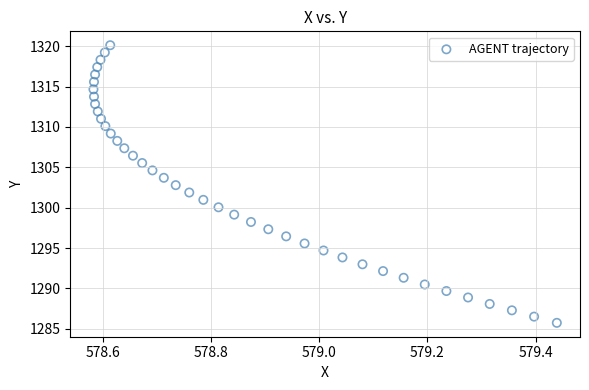

What is the range of Y values (max minus min)?

34.4